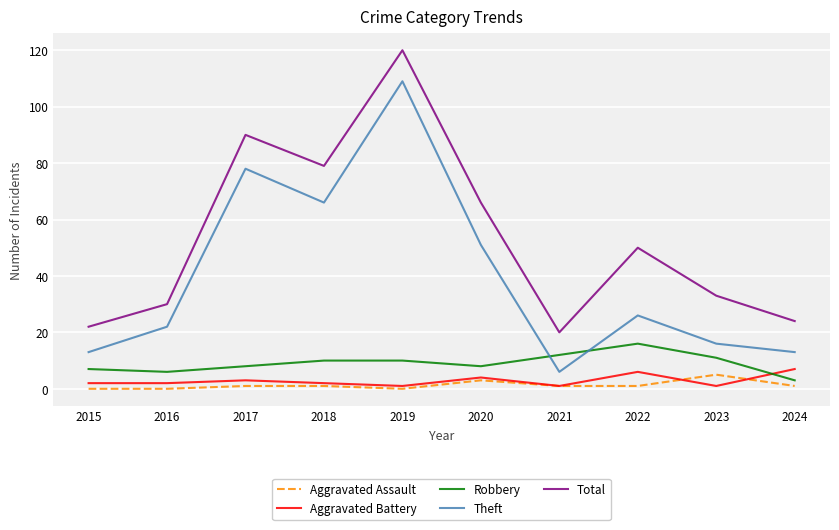

How many interior local peaks does the Total series have?

3